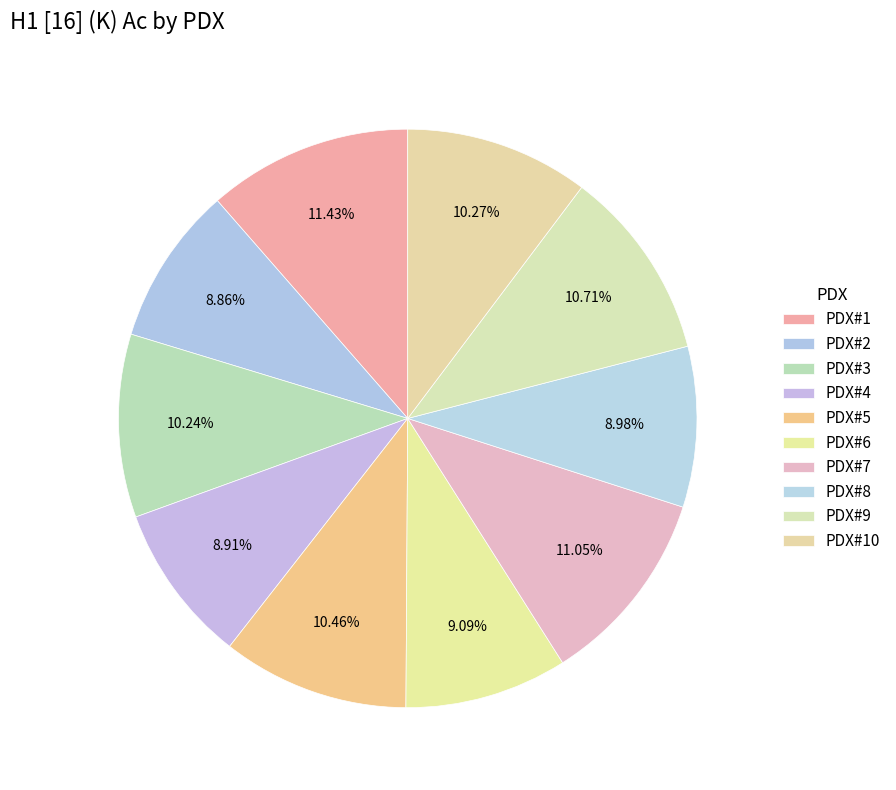

Does PDX#3 account for over 50% of the chart?

No